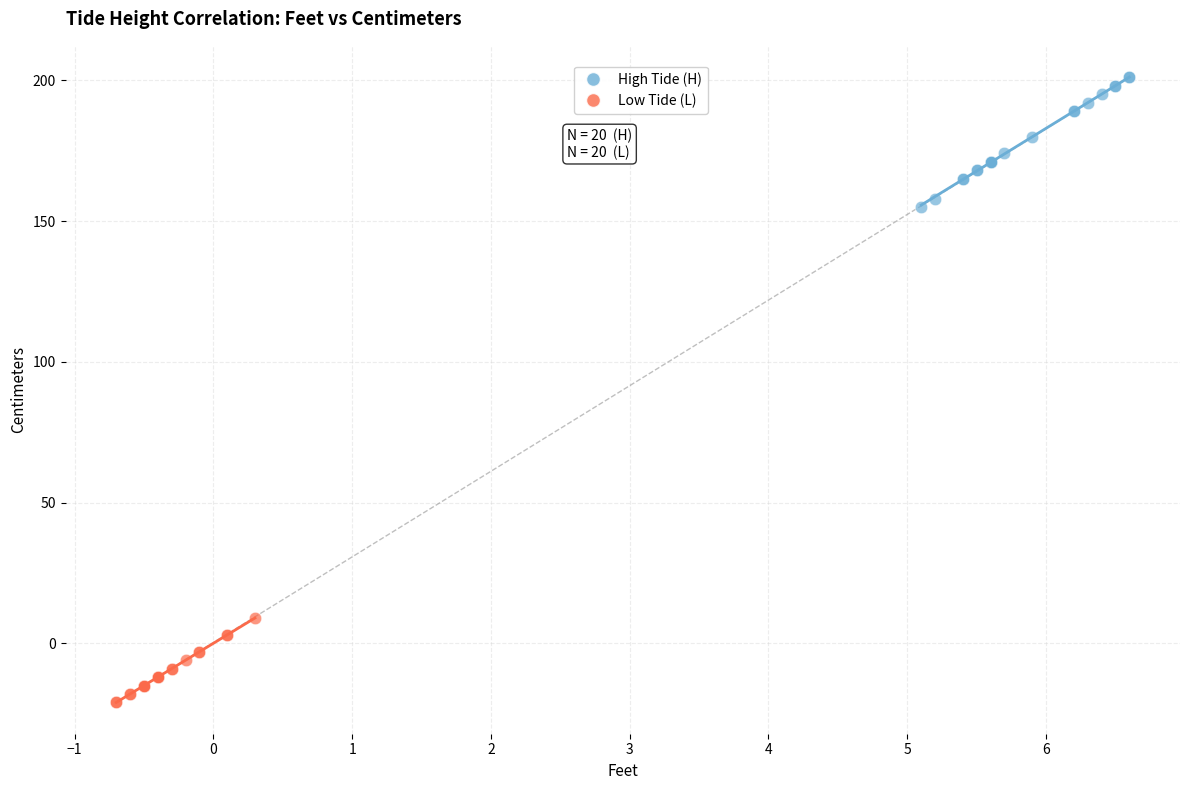

Which series reaches the maximum Y coordinate?

High Tide (H)